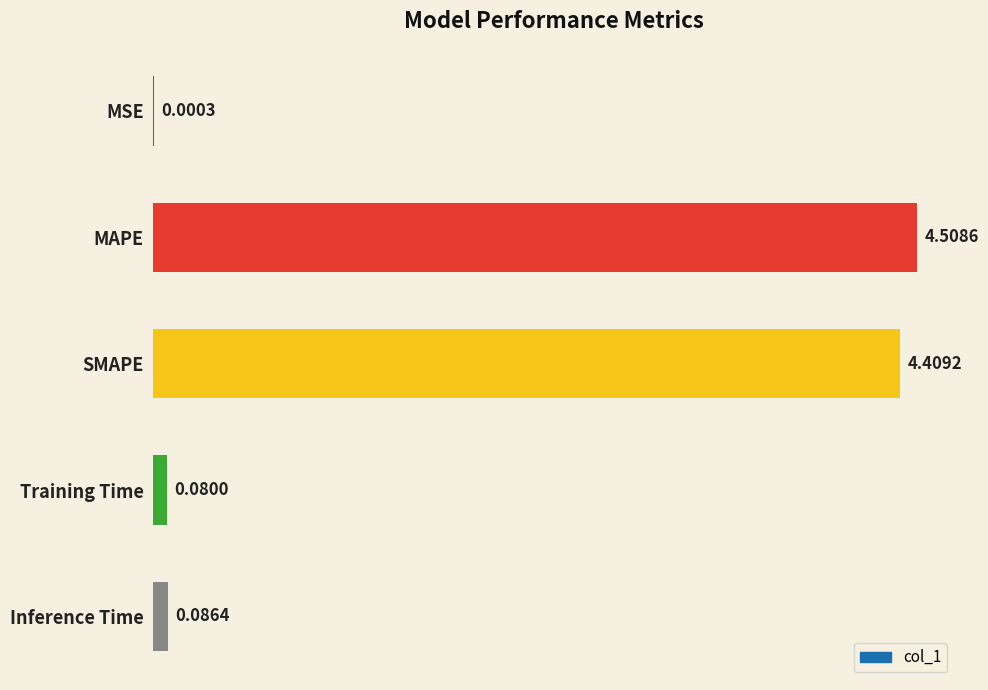

What is the maximum value shown in the chart?

4.5